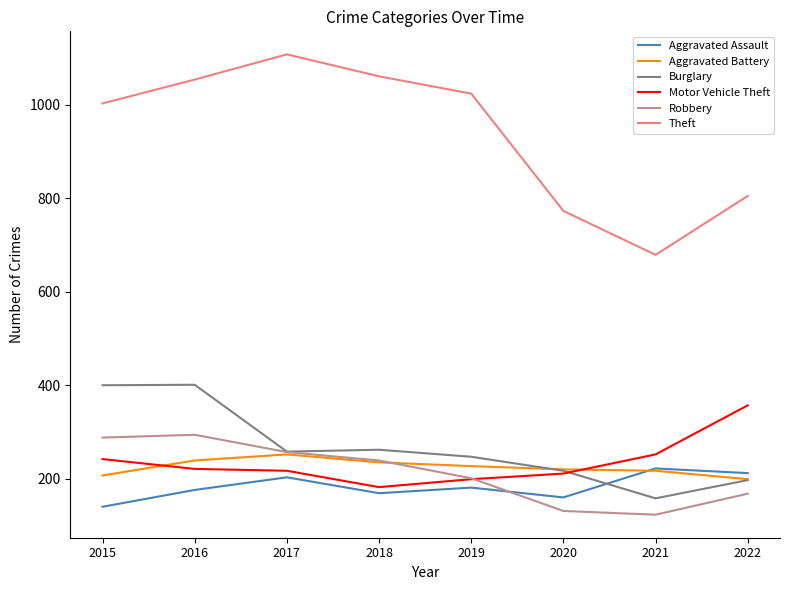

True or false: Theft and Aggravated Assault intersect in this chart.

False